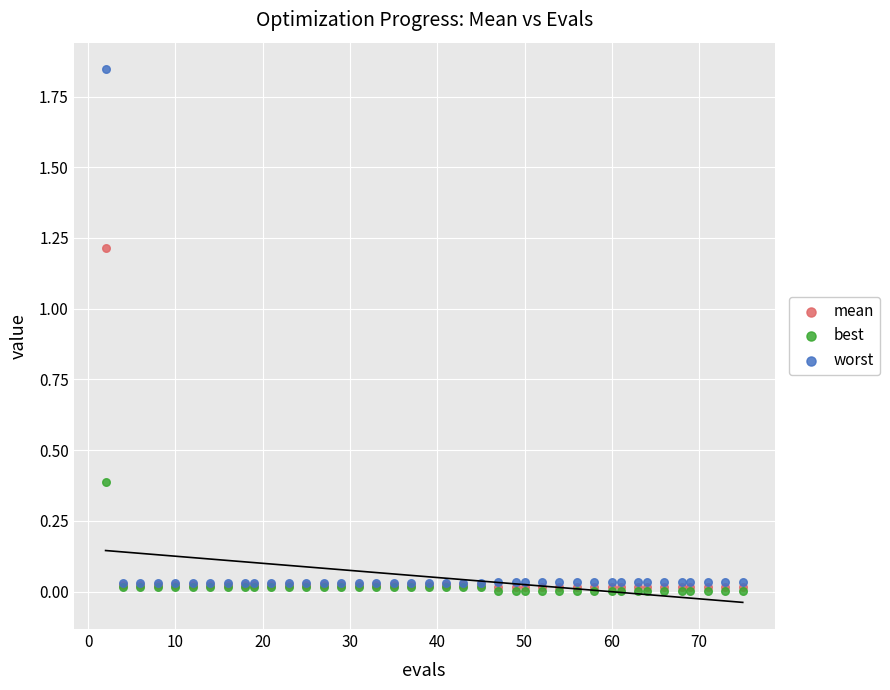

Which series contains the highest Y value?

worst